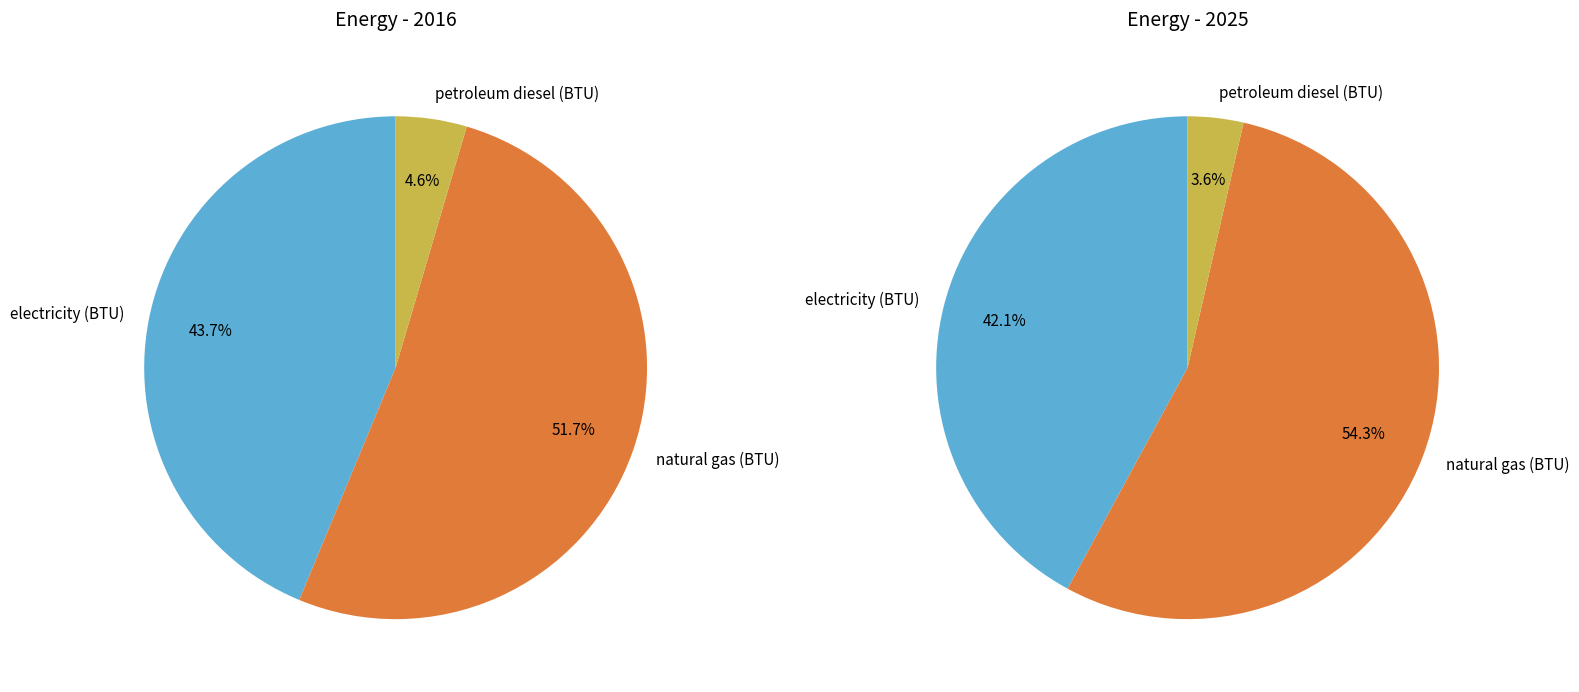

The 2 slice represents 16% of the pie. True or false?

False